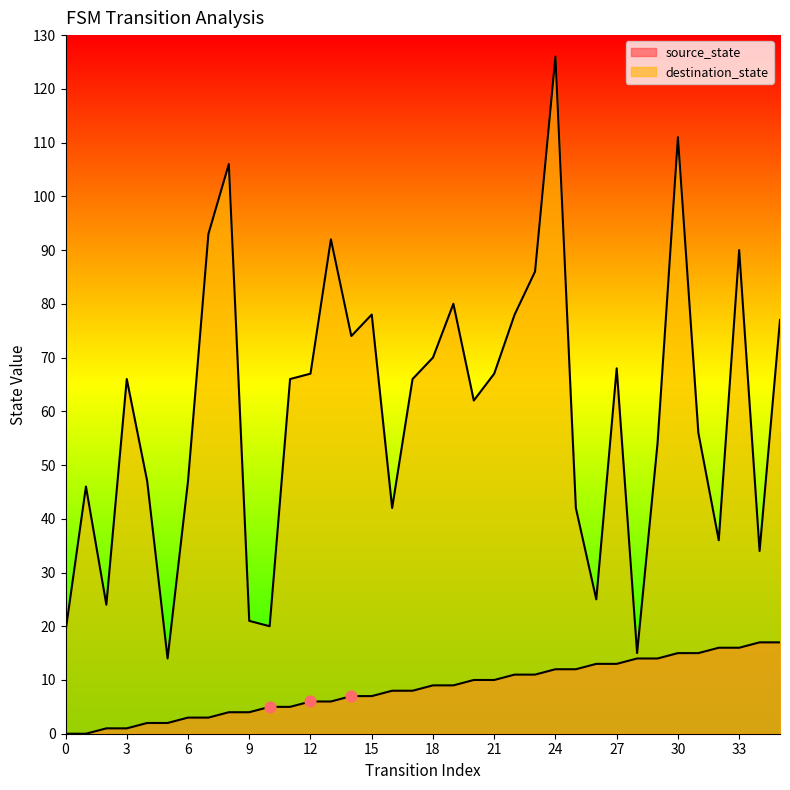

Which series has the largest total across all categories?

destination_state